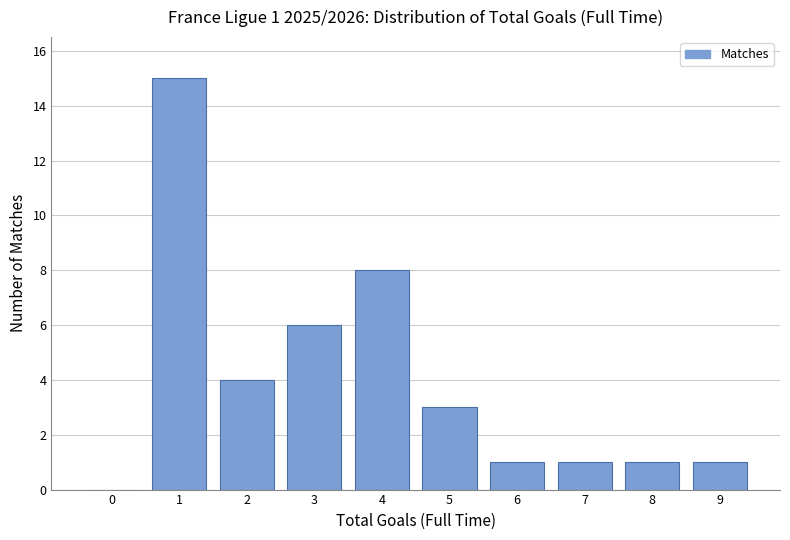

Reading left to right, what are all the values shown in this chart?

0=0	1=15	2=4	3=6	4=8	5=3	6=1	7=1	8=1	9=1